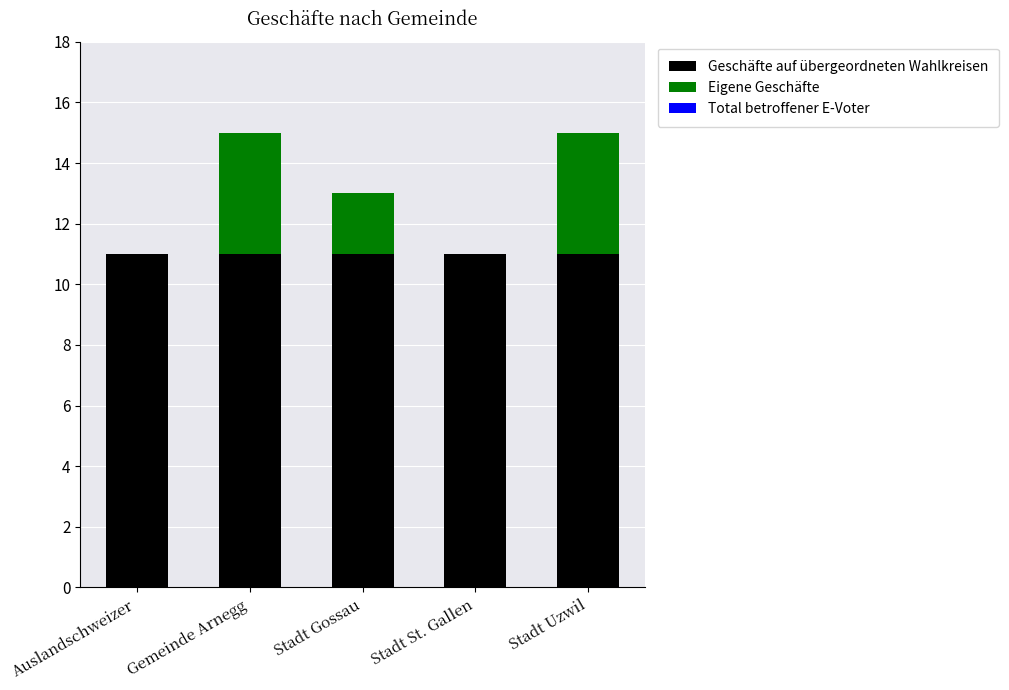

What is the total value across all series at Auslandschweizer?

11